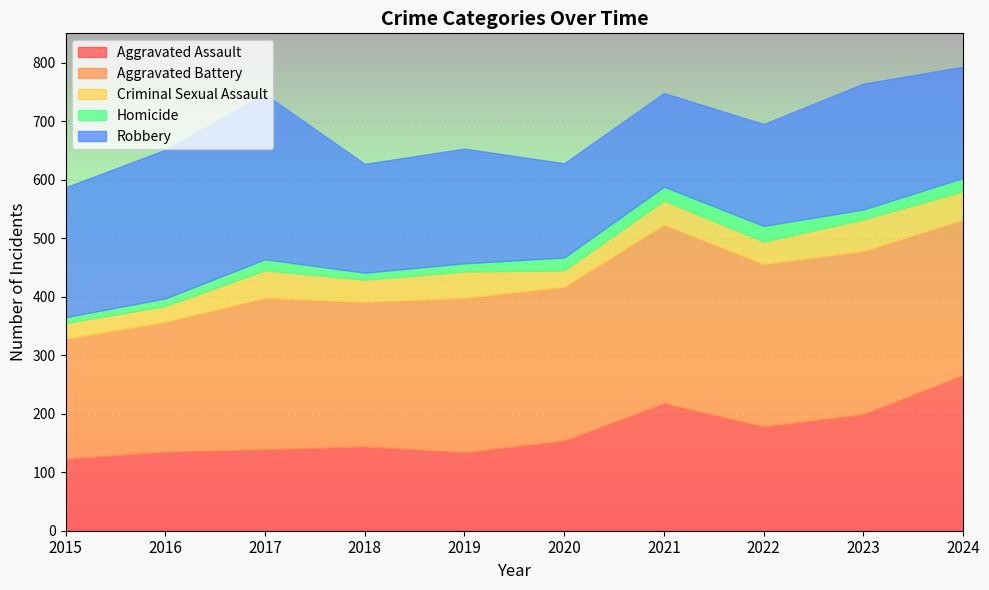

At which label is Homicide closest to 18?

2017